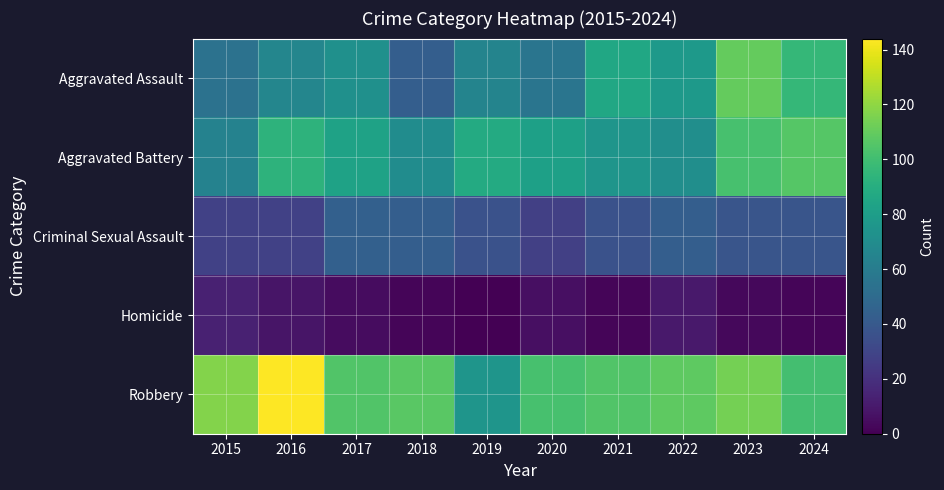

Which series has the widest spread of values?

Robbery